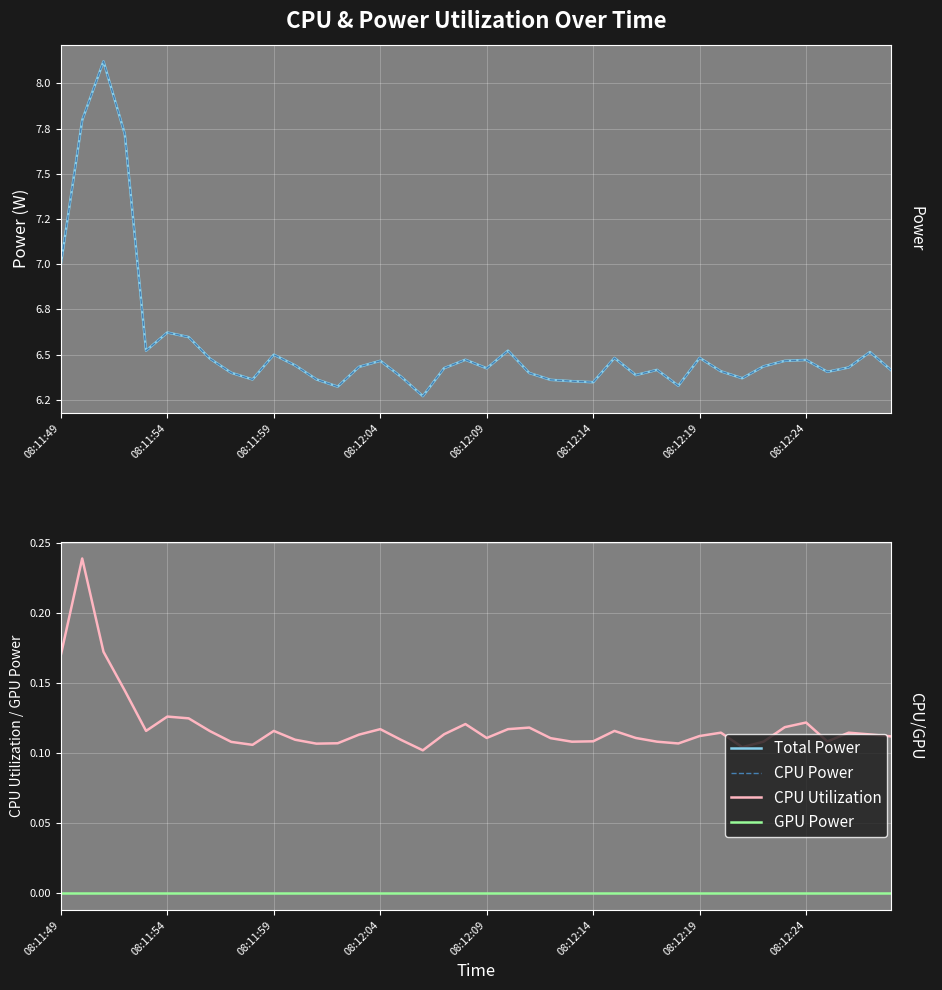

Which series has the largest total across all categories?

Total Power